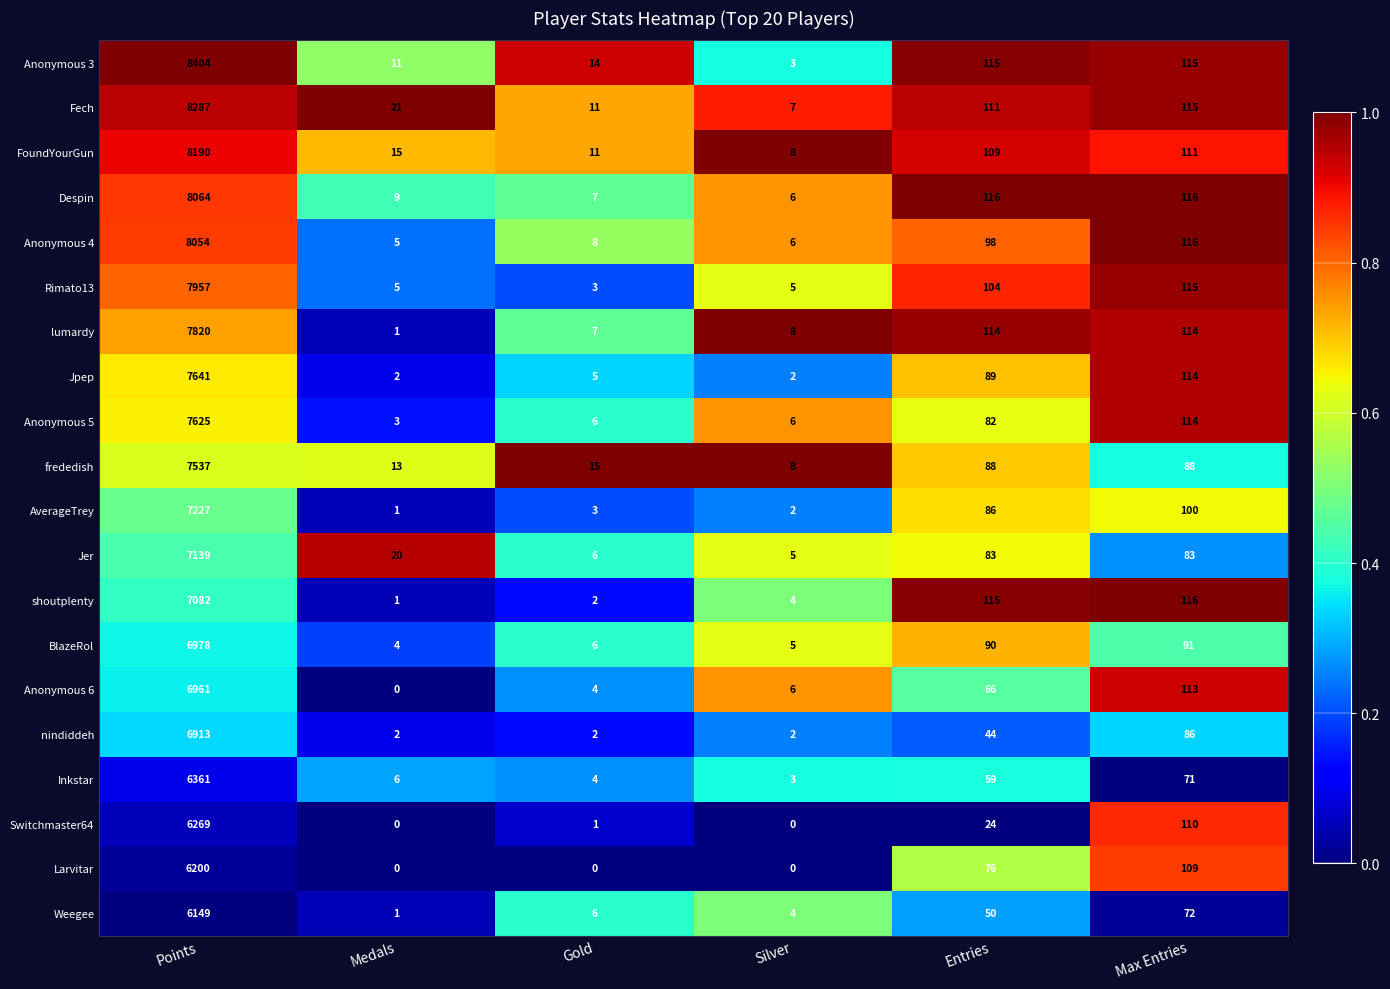

At which category is the sum across all series the highest?

Points